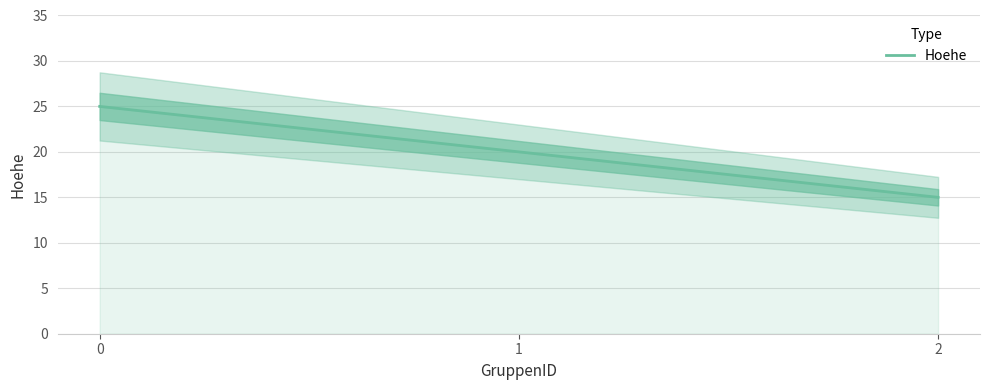

What is the maximum value shown in the chart?

25